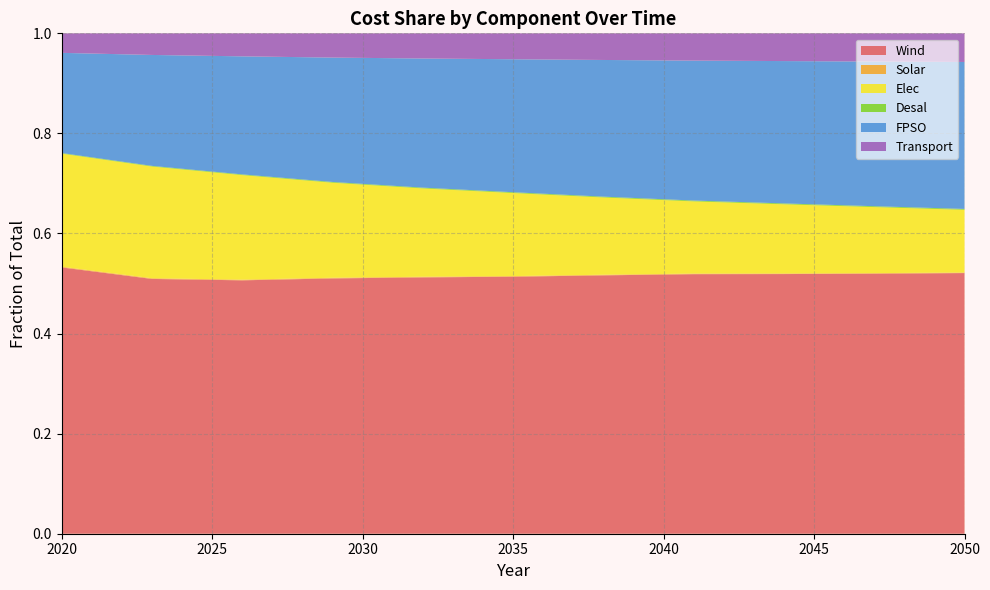

Reading left to right, what are all the values shown in this chart?

Wind: 0.5	0.5	0.5	0.5	0.5	0.5	0.5	0.5	0.5	0.5	0.5
Solar: 0.0	0.0	0.0	0.0	0.0	0.0	0.0	0.0	0.0	0.0	0.0
Elec: 0.2	0.2	0.2	0.2	0.2	0.2	0.2	0.1	0.1	0.1	0.1
Desal: 0.0	0.0	0.0	0.0	0.0	0.0	0.0	0.0	0.0	0.0	0.0
FPSO: 0.2	0.2	0.2	0.2	0.3	0.3	0.3	0.3	0.3	0.3	0.3
Transport: 0.0	0.0	0.0	0.0	0.1	0.1	0.1	0.1	0.1	0.1	0.1